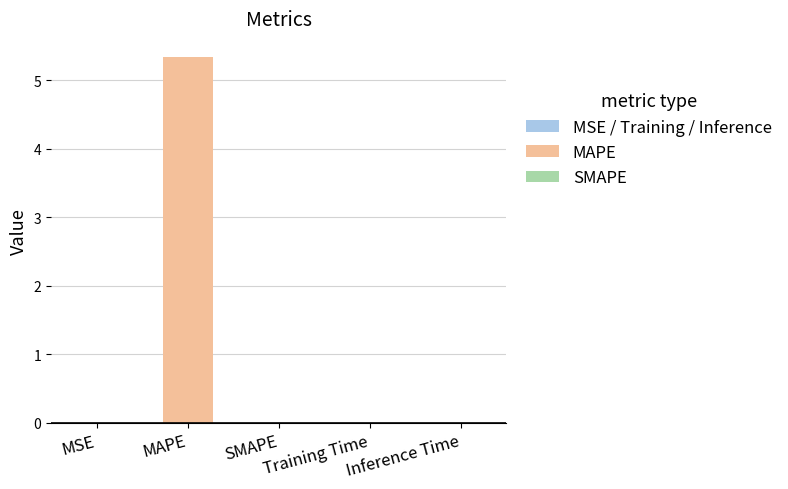

What is the greatest value displayed?

5.3